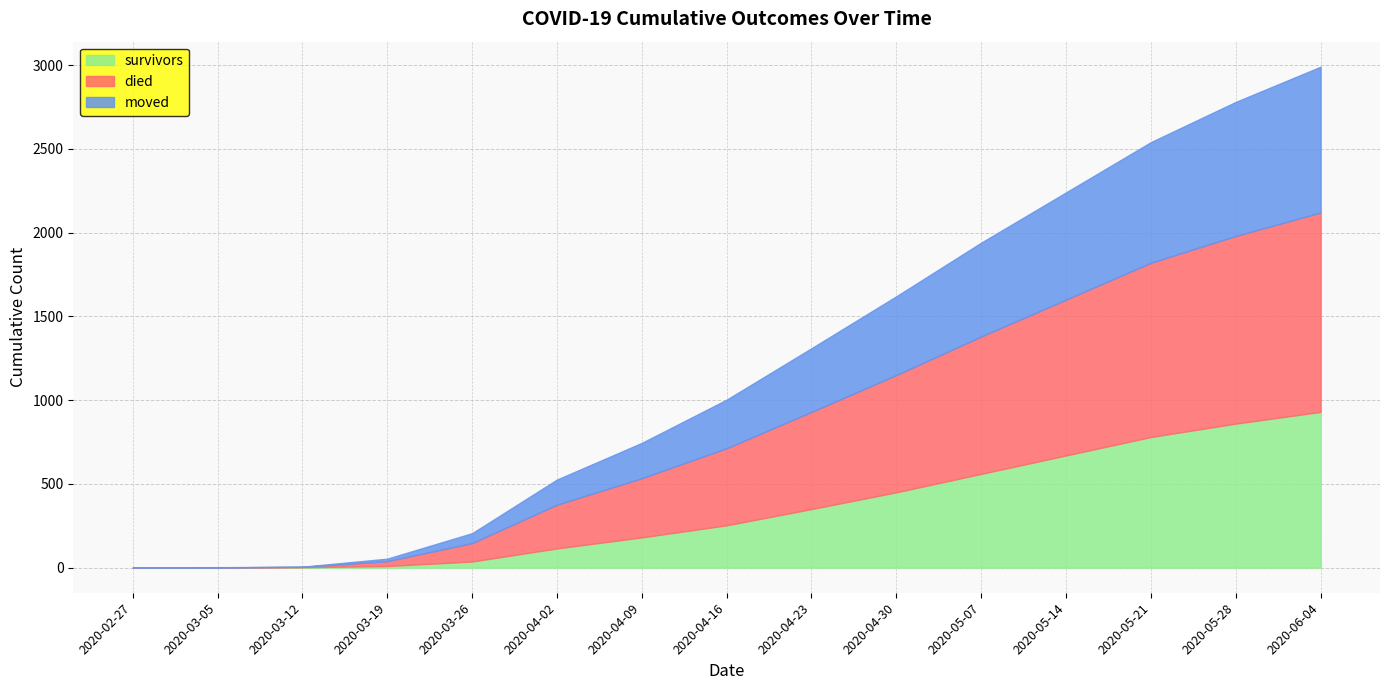

True or false: moved has a value of 503 at 2020-05-21.

False